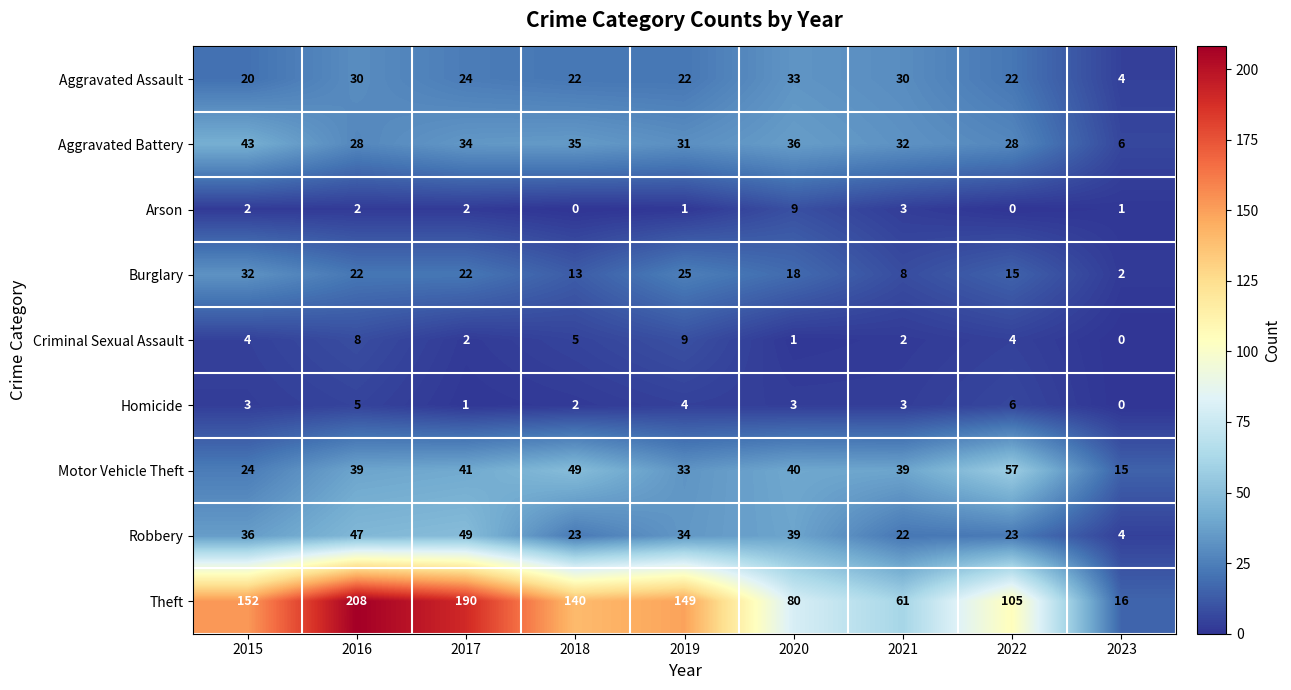

What is the difference between the second highest and second lowest values in the Criminal Sexual Assault series?

7